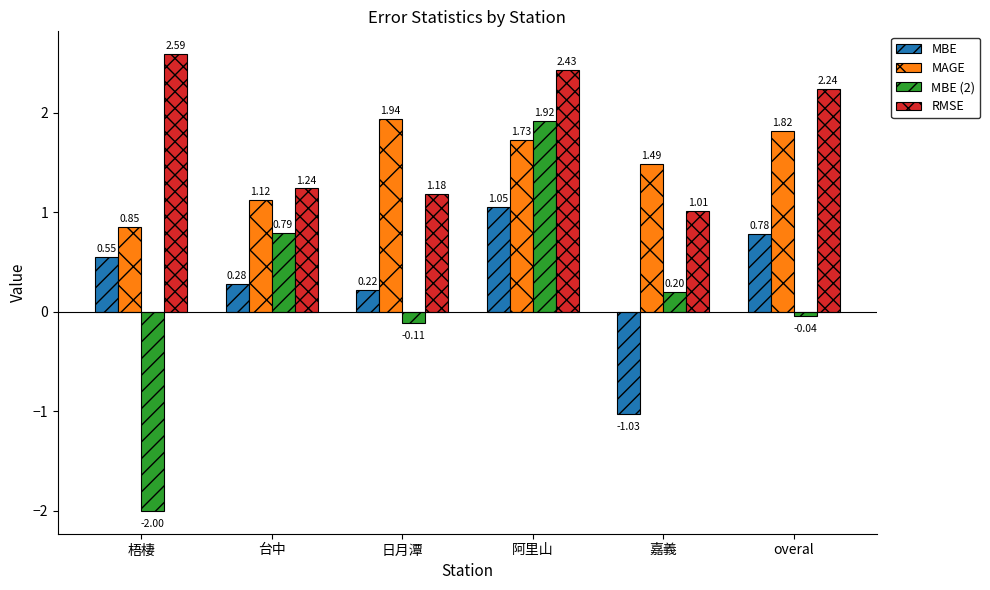

How many data points in MBE (2) are above 0?

3